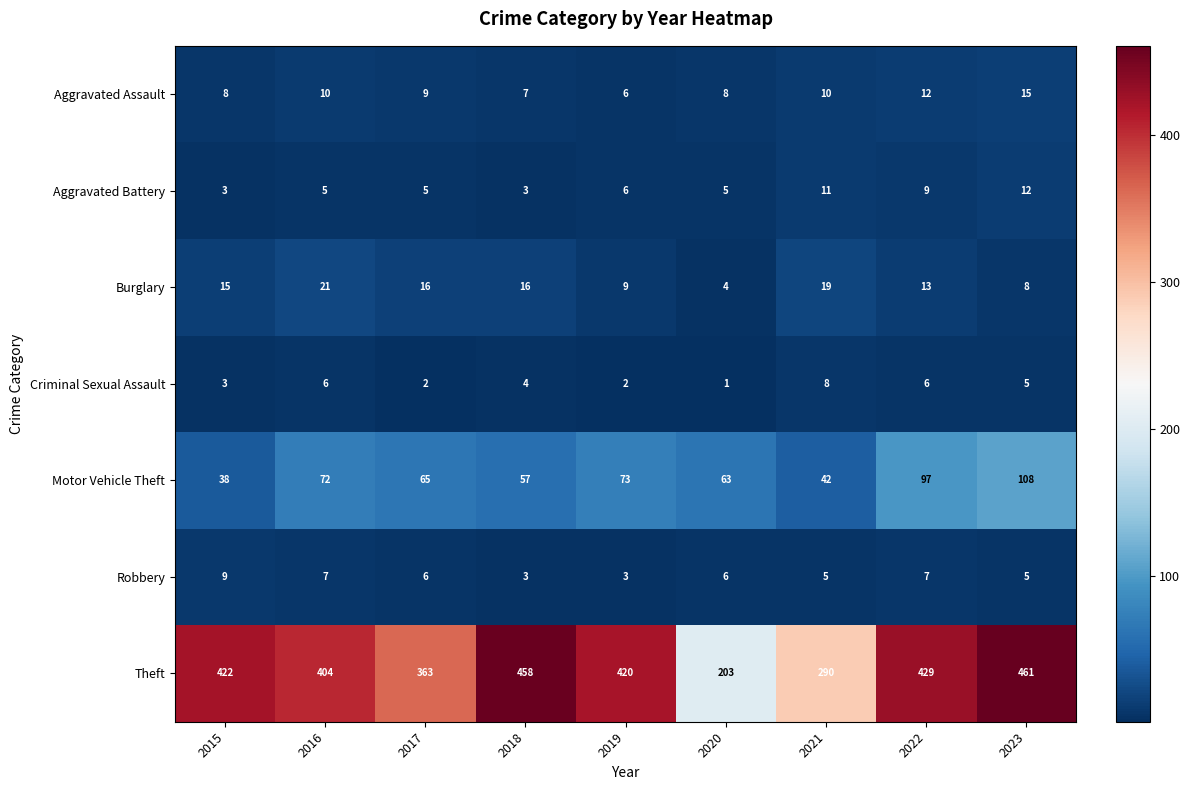

At which label is Aggravated Battery closest to 7?

2019